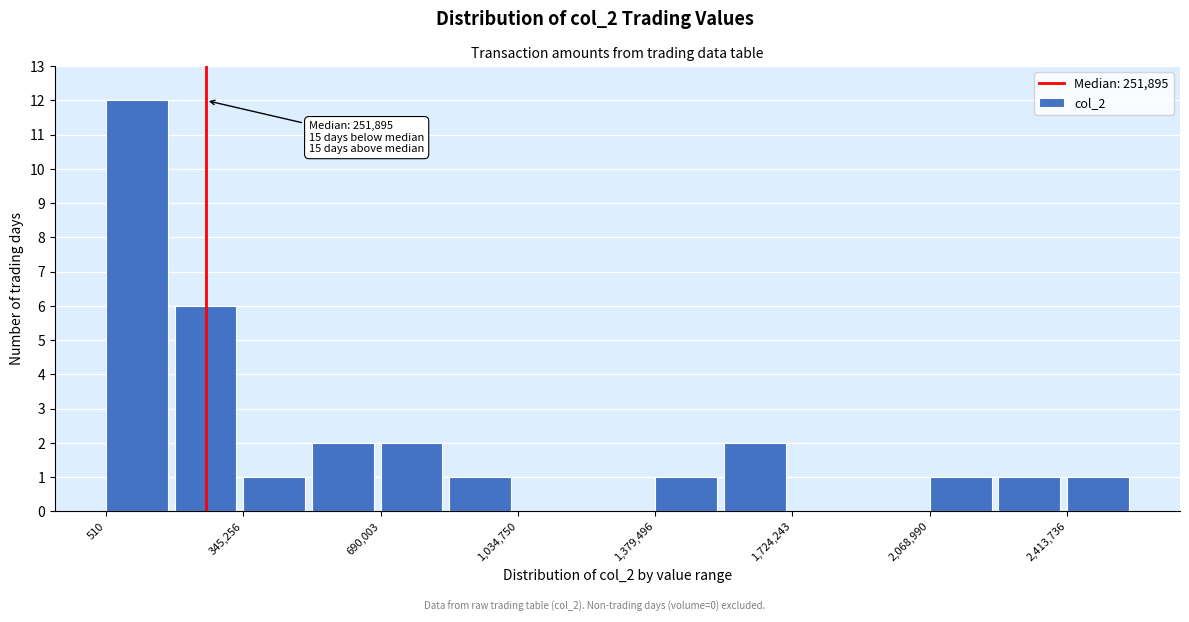

Read against the x-axis, roughly where is the centre of the tallest bar?

100000